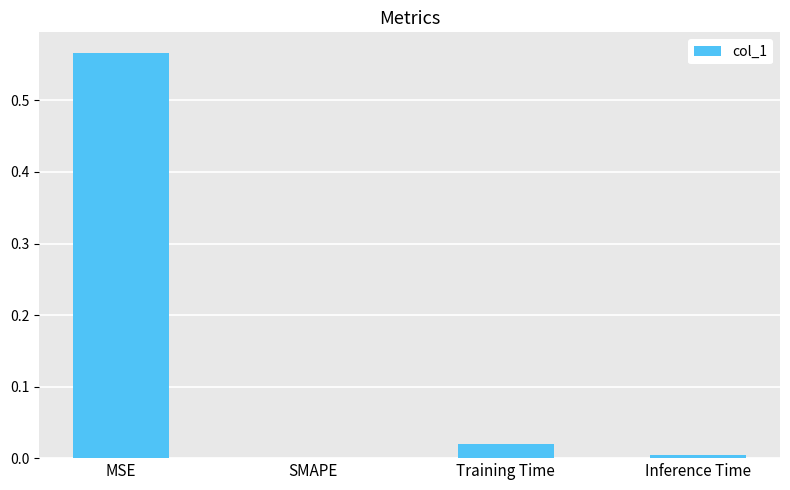

Between Training Time and Inference Time, which is larger?

Training Time